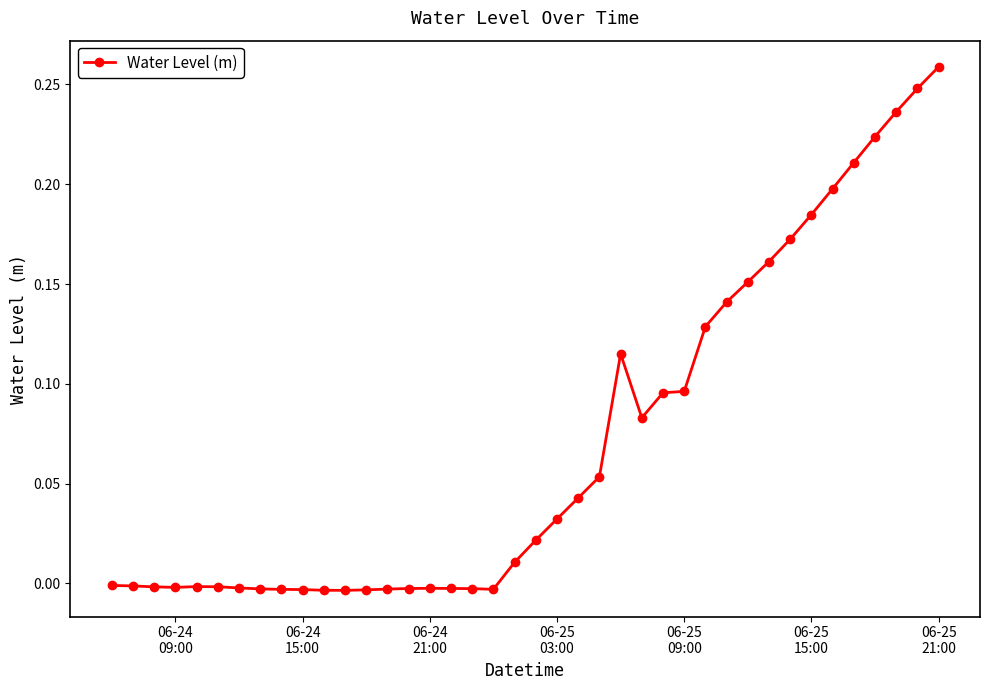

Count the number of data series in this chart.

1